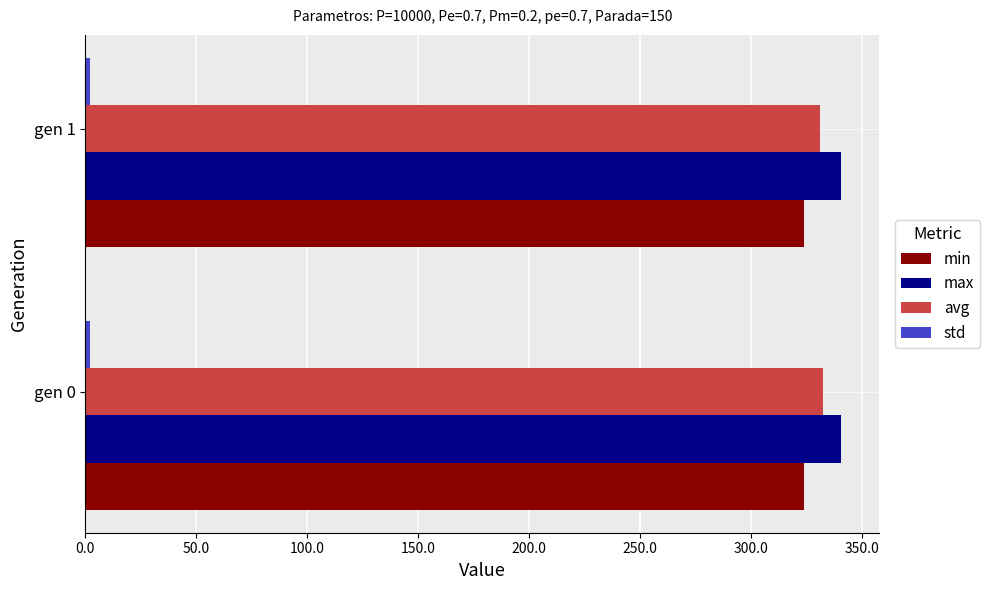

What is the sum of all avg values?

663.9